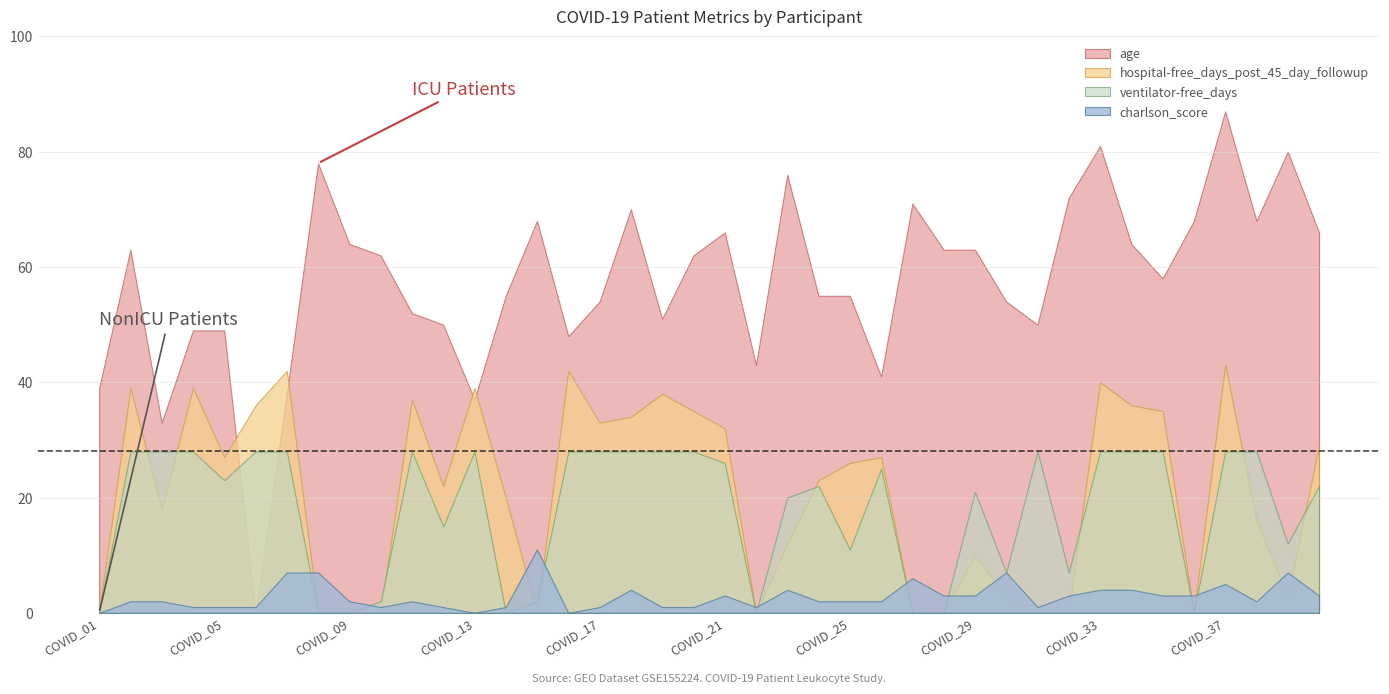

Rank the categories by hospital-free_days_post_45_day_followup value from lowest to highest.

COVID_01, COVID_08, COVID_09, COVID_10, COVID_15, COVID_22, COVID_27, COVID_28, COVID_31, COVID_32, COVID_36, COVID_30, COVID_39, COVID_29, COVID_23, COVID_38, COVID_03, COVID_14, COVID_12, COVID_24, COVID_25, COVID_05, COVID_26, COVID_40, COVID_21, COVID_17, COVID_18, COVID_20, COVID_35, COVID_06, COVID_34, COVID_11, COVID_19, COVID_02, COVID_04, COVID_13, COVID_33, COVID_07, COVID_16, COVID_37